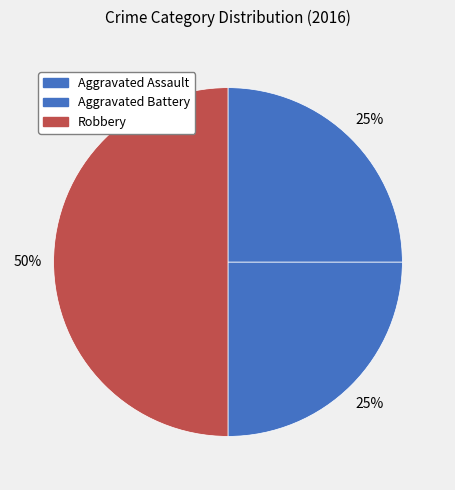

Which slice is the largest?

Robbery